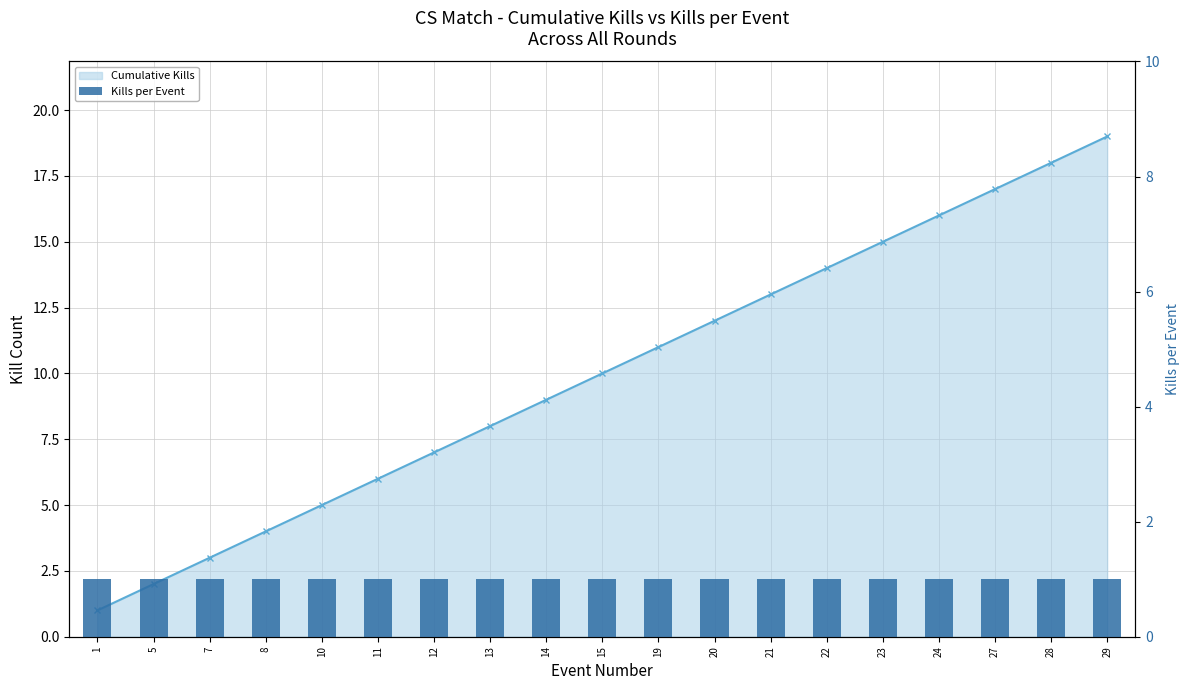

Reading left to right, extract all data points from this chart.

Cumulative Kills: 1	2	3	4	5	6	7	8	9	10	11	12	13	14	15	16	17	18	19
Kills per Event: 1	1	1	1	1	1	1	1	1	1	1	1	1	1	1	1	1	1	1